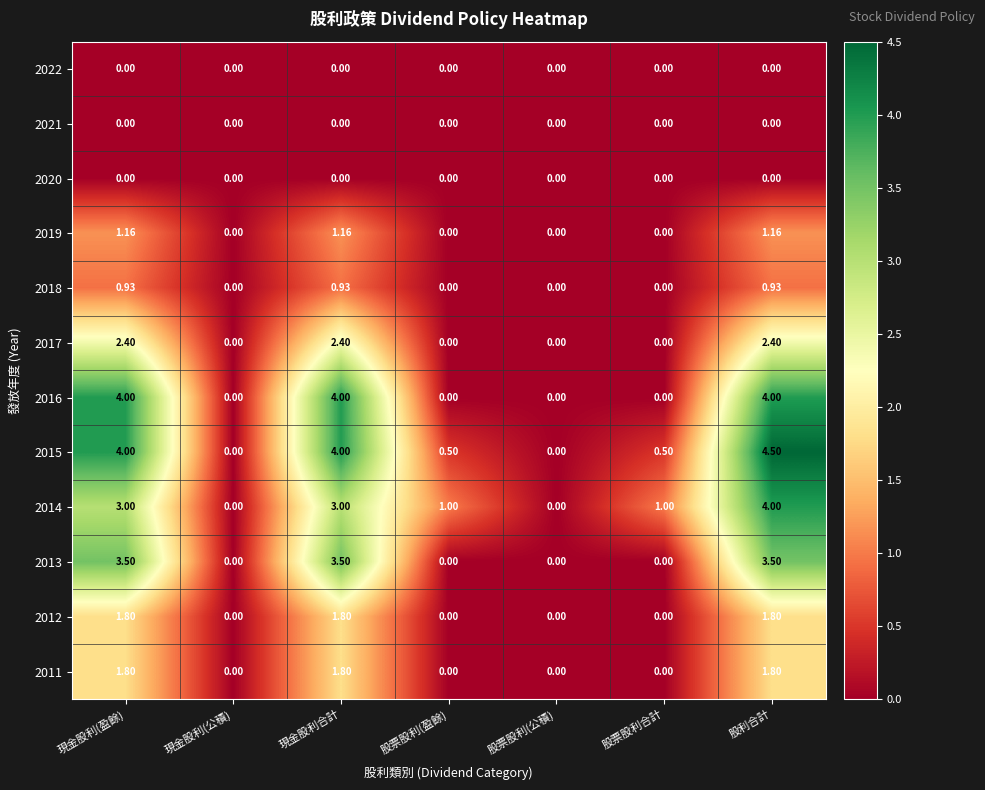

At which label does 2014 first exceed 1?

現金股利(盈餘)